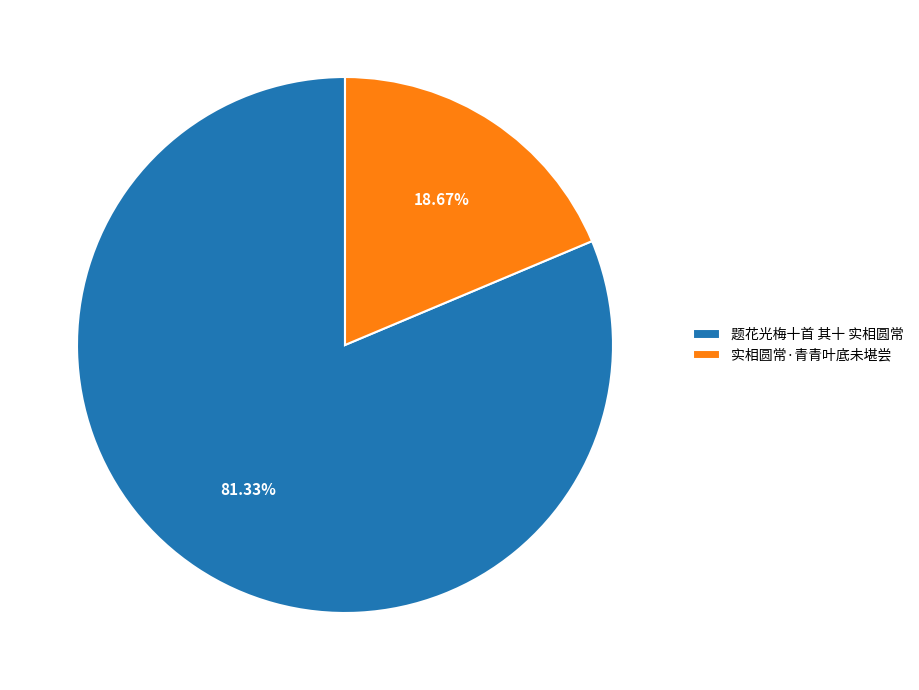

Is there a majority slice in this chart?

Yes